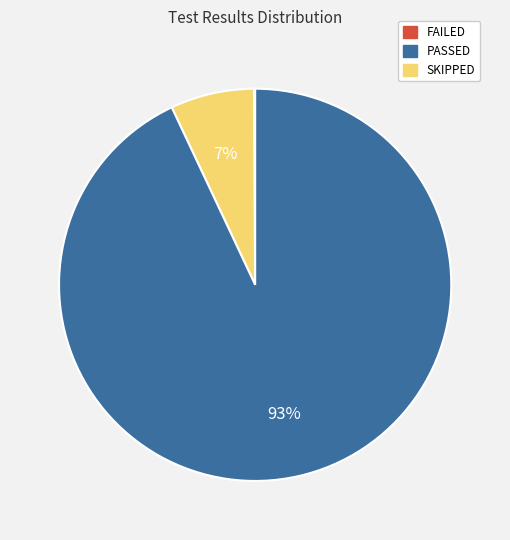

Is there a majority slice in this chart?

Yes